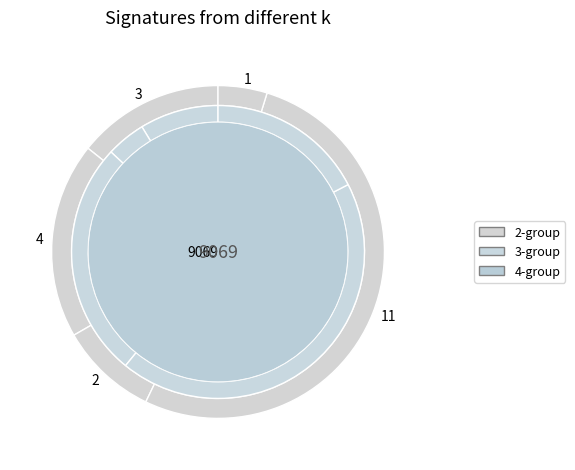

How many segments does this pie chart have?

5